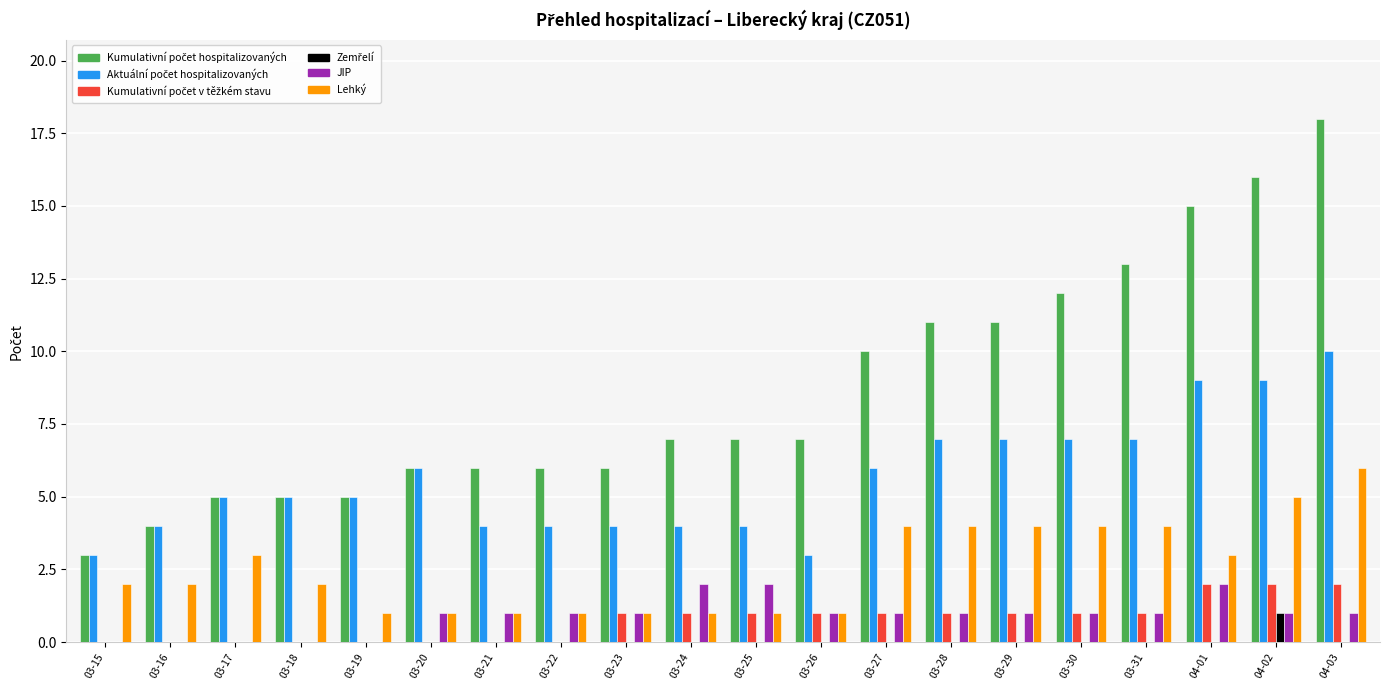

The JIP series shows 1 at 03-26. True or false?

True